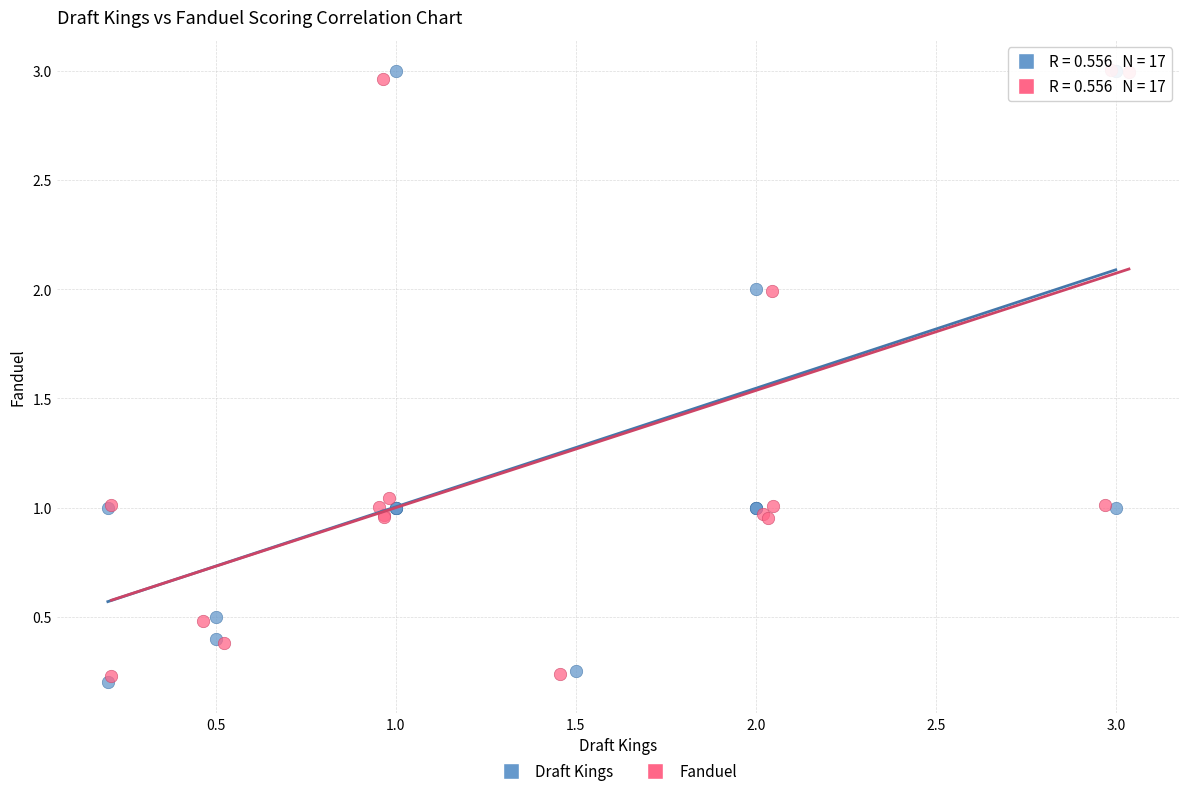

What are all the series names shown in the legend?

Draft Kings, Fanduel